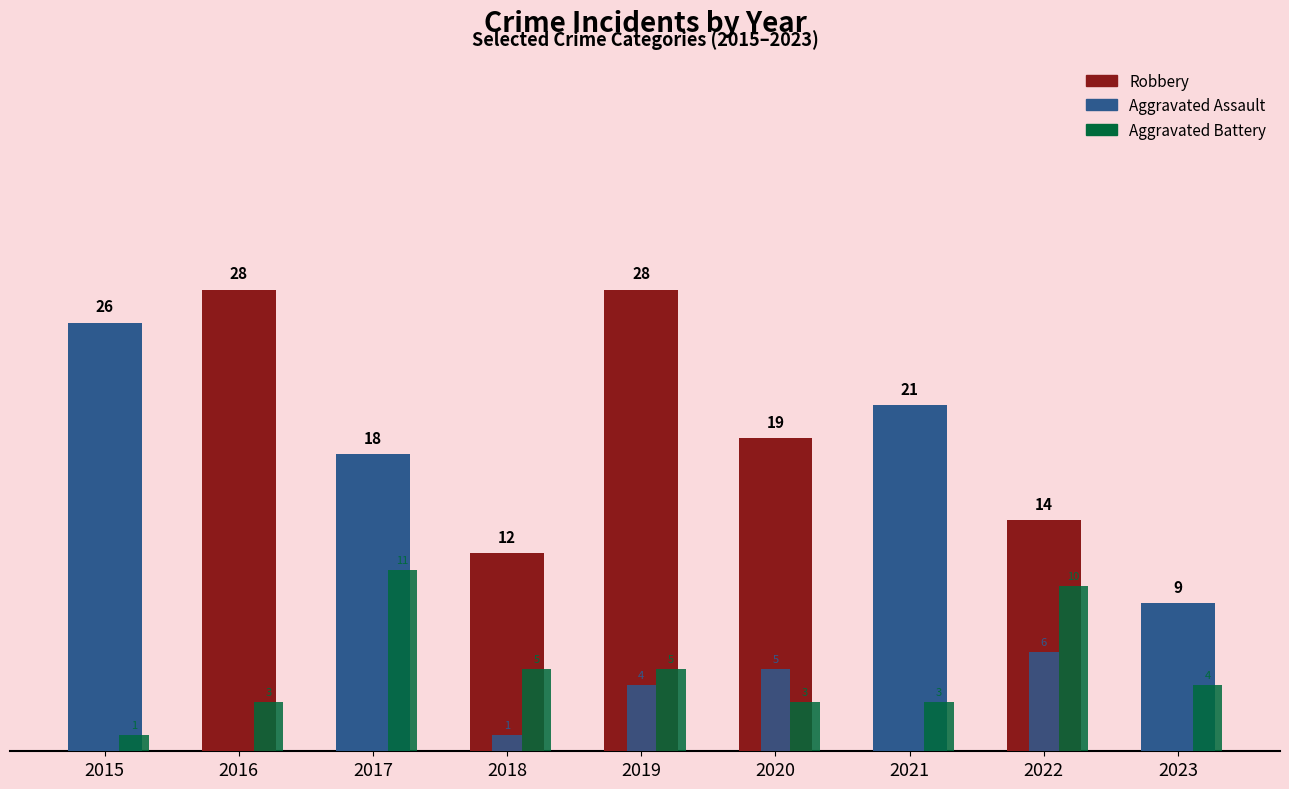

Rank the series by their maximum value, from highest to lowest.

Robbery, Aggravated Battery, Aggravated Assault